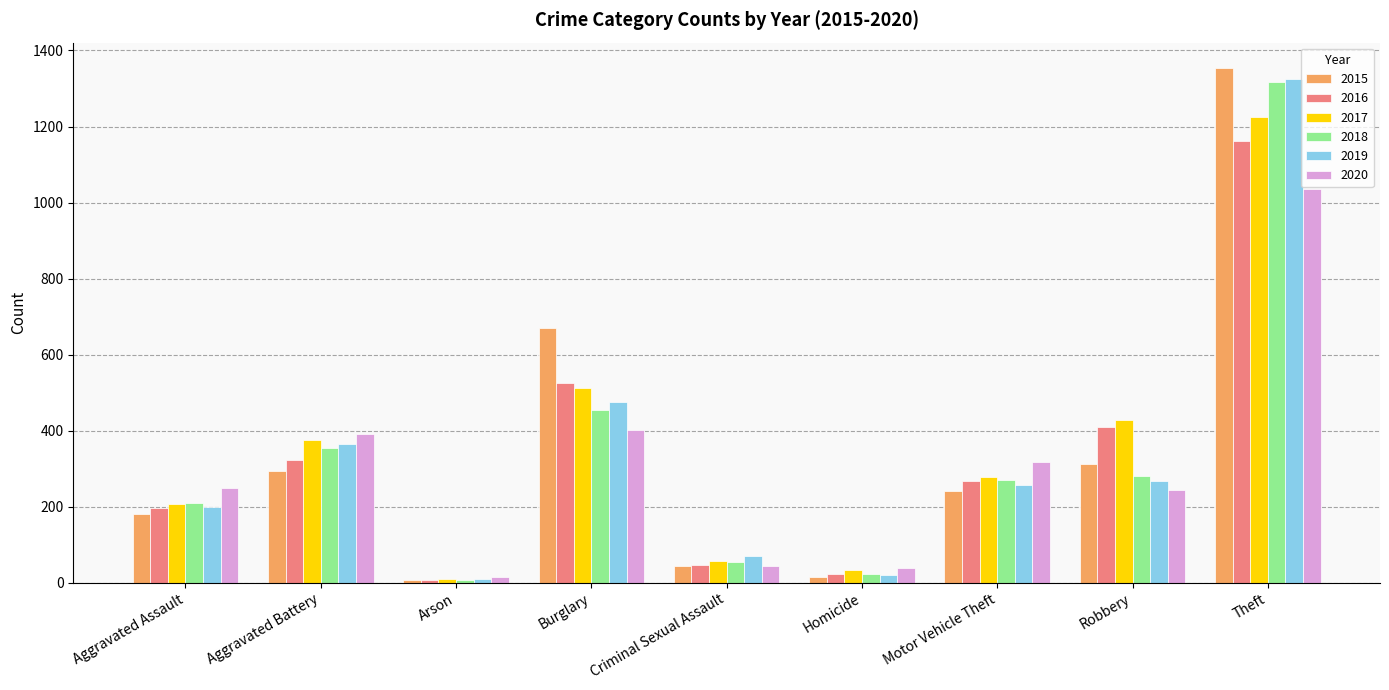

How many categories are shown in the chart?

9